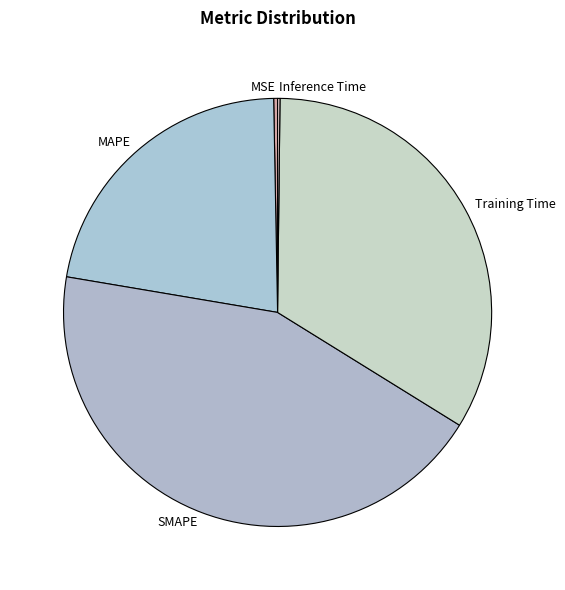

Is there a majority slice in this chart?

No